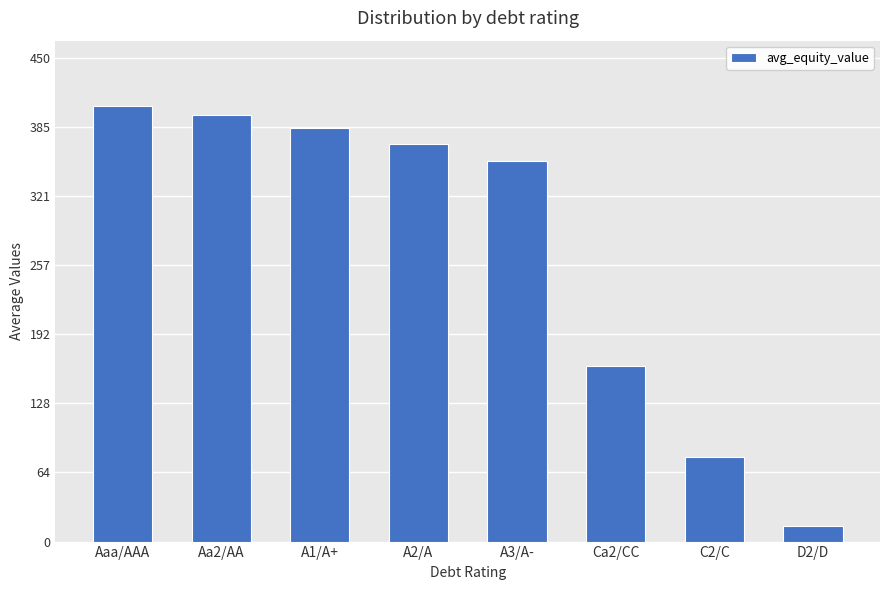

What is the value of the 6th bar from the left?

163.2